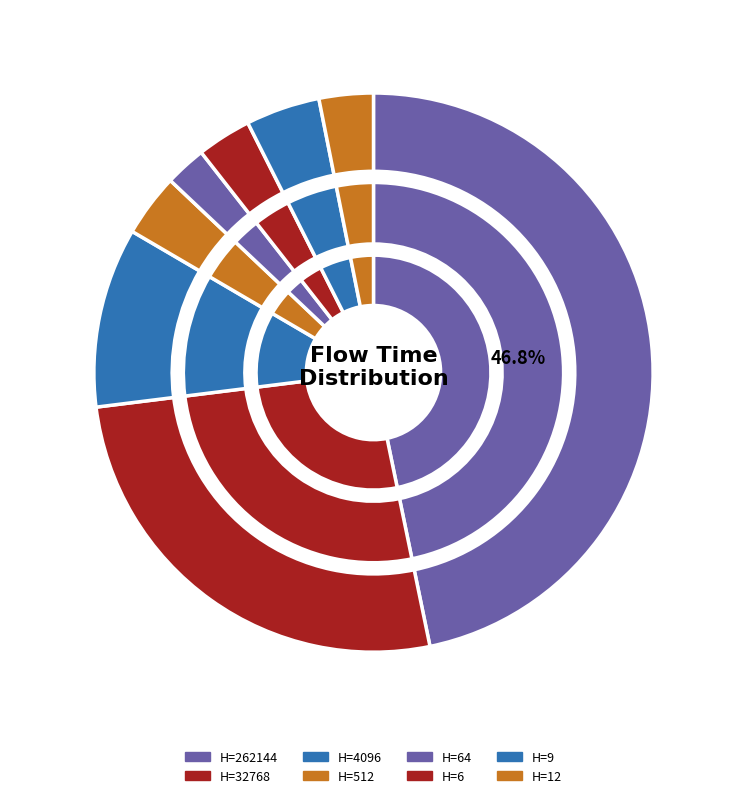

Does any single category account for the majority?

No